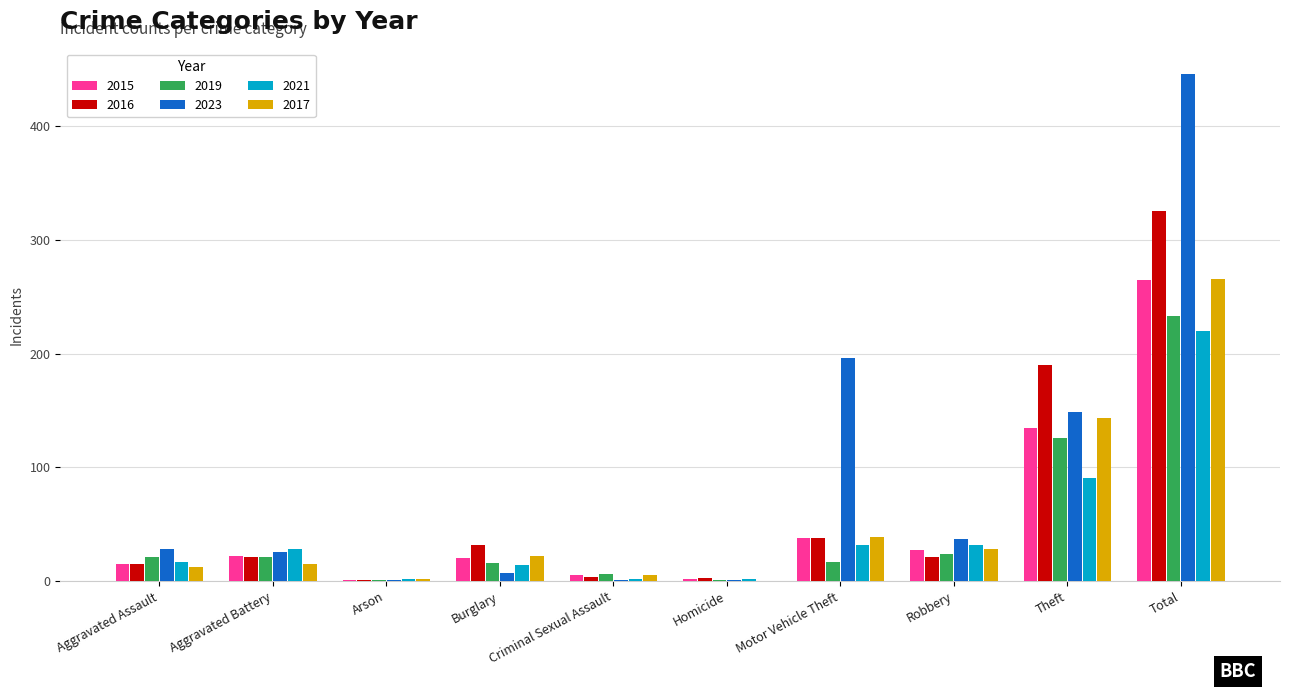

The value of 2019 at Robbery is 24. True or false?

True